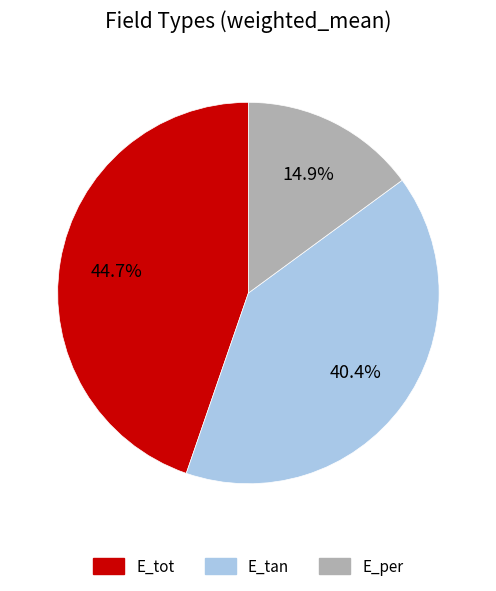

Is there any slice that represents more than half of the pie?

No